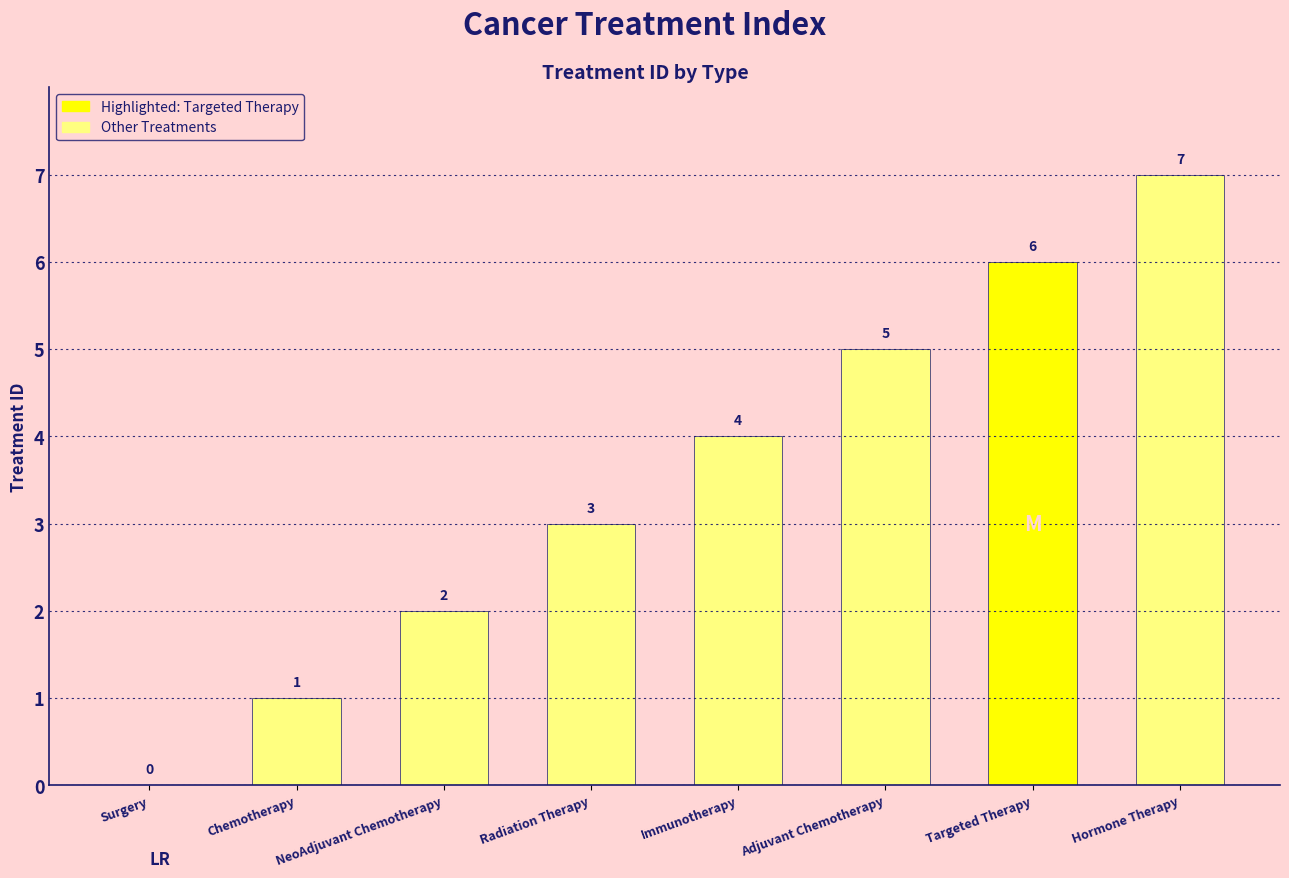

Which has a higher value, Radiation Therapy or Surgery?

Radiation Therapy